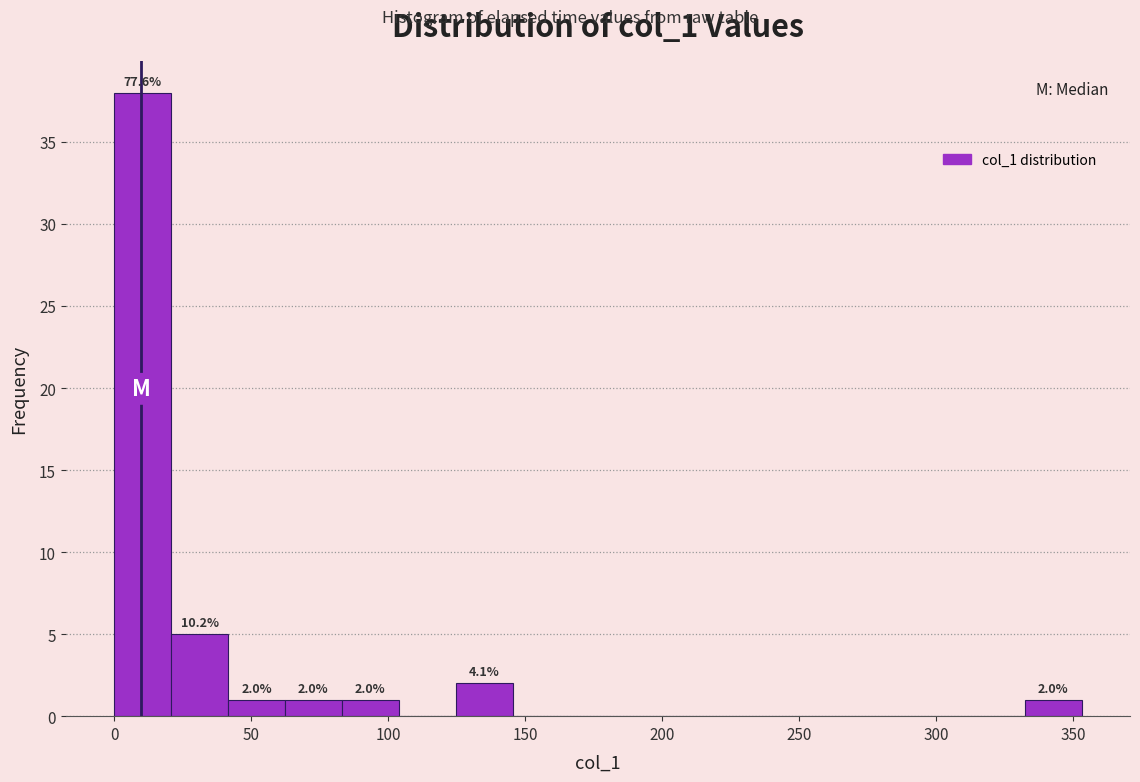

Which range on the x-axis has the tallest bar?

0 to 20